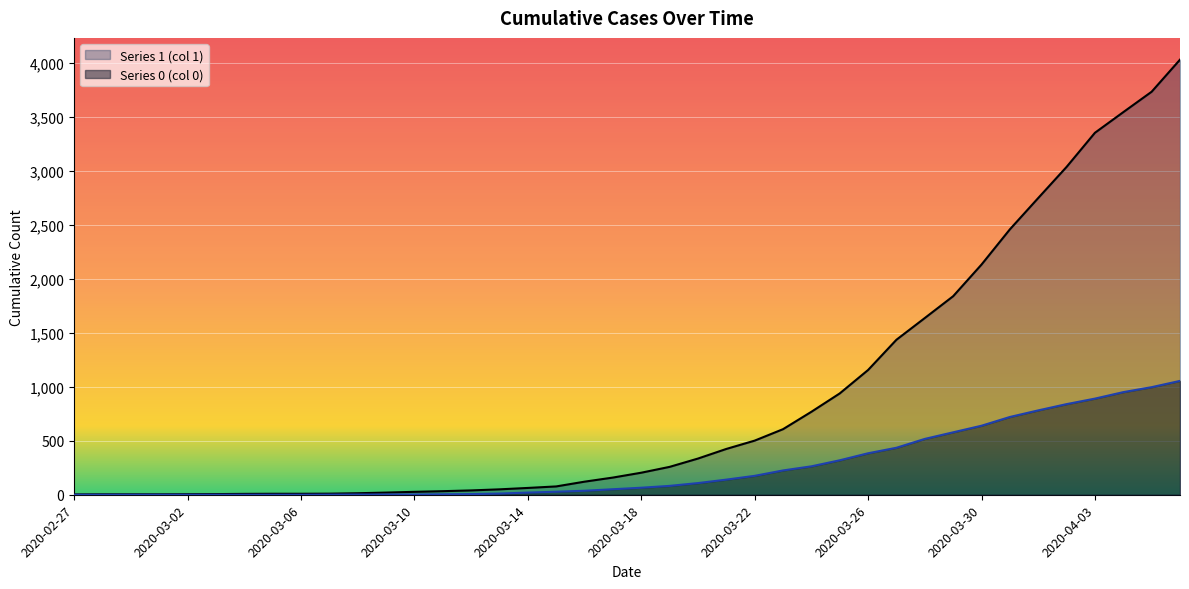

How many lines are shown in the chart?

2